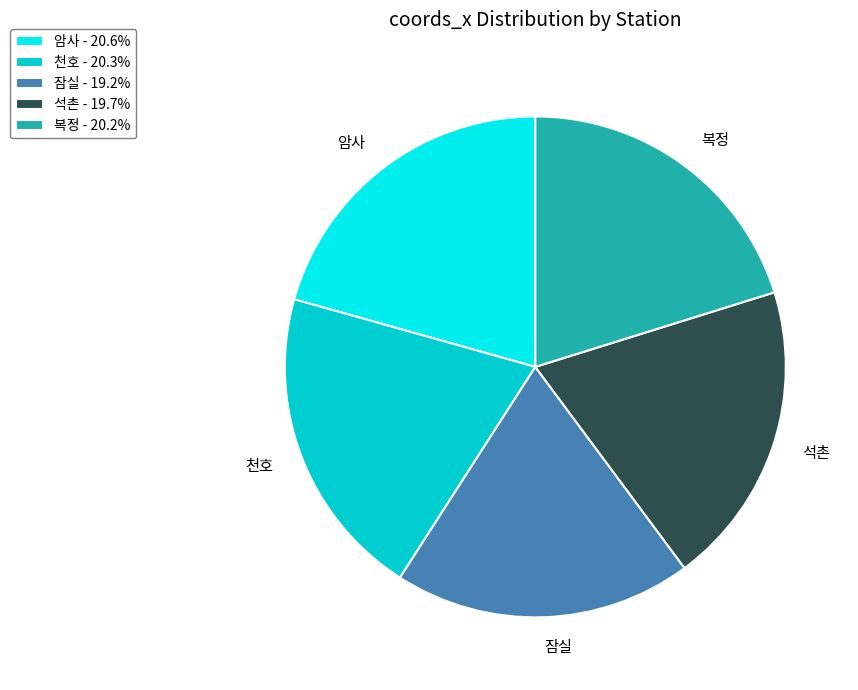

Is the sum of 잠실 - 19.2% and 암사 - 20.6% greater than half?

No